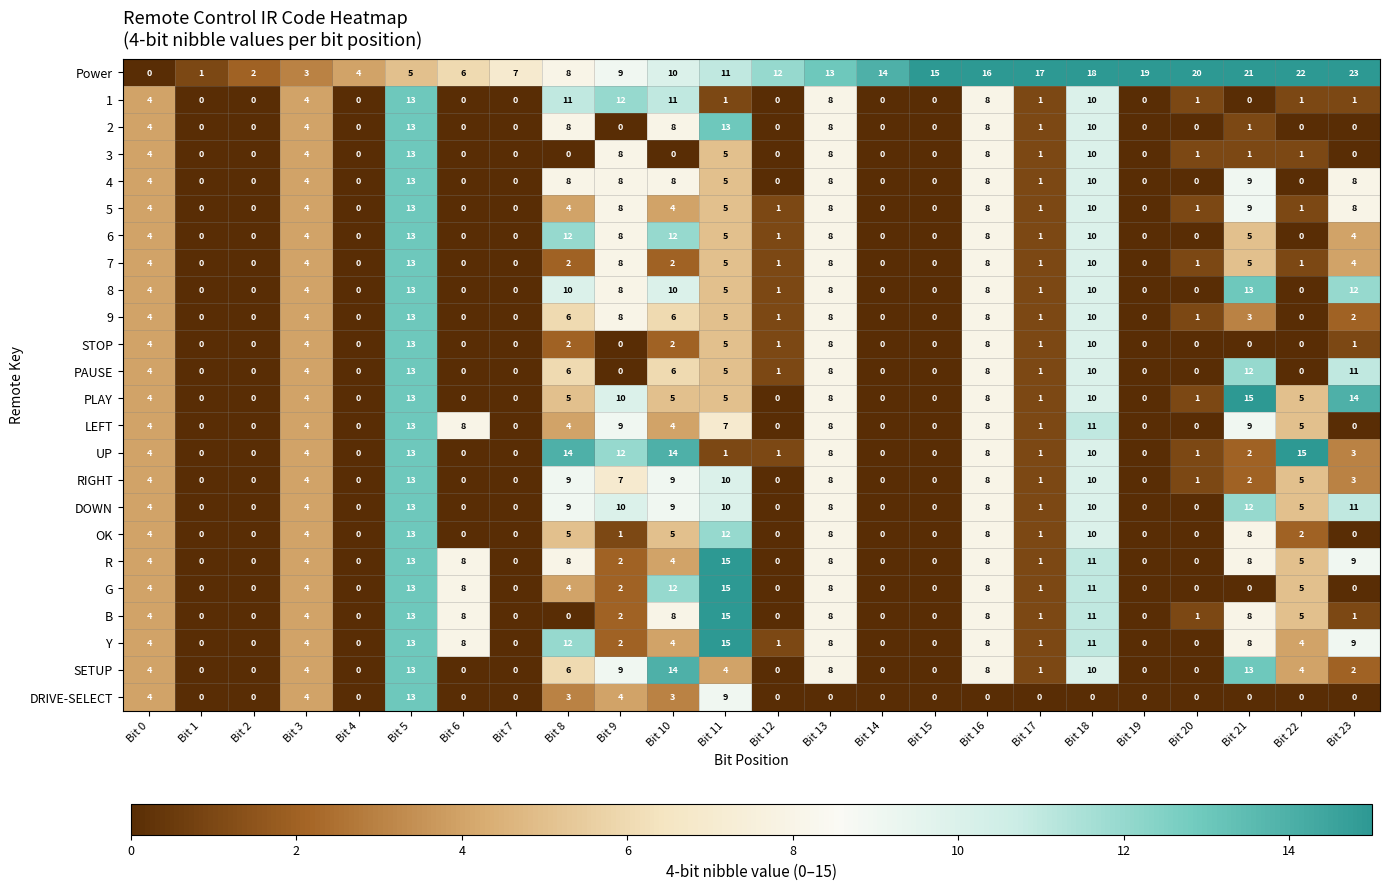

Which series has the largest range (max minus min)?

Power